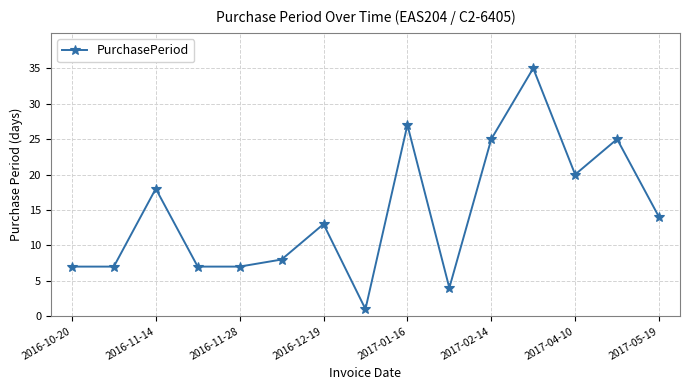

Reading left to right, what are all the values shown in this chart?

7	7	18	7	7	8	13	1	27	4	25	35	20	25	14